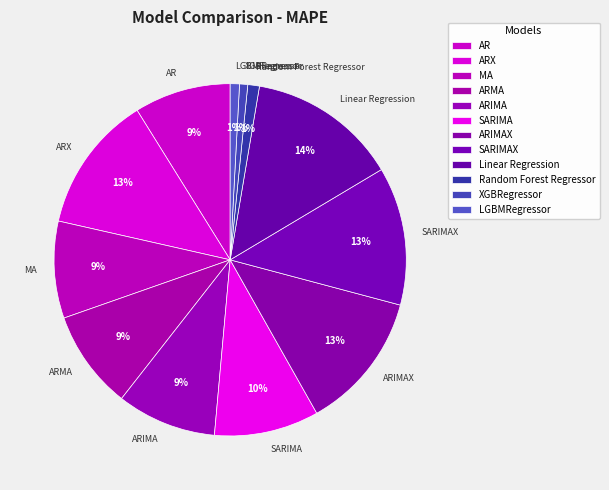

How many segments does this pie chart have?

12